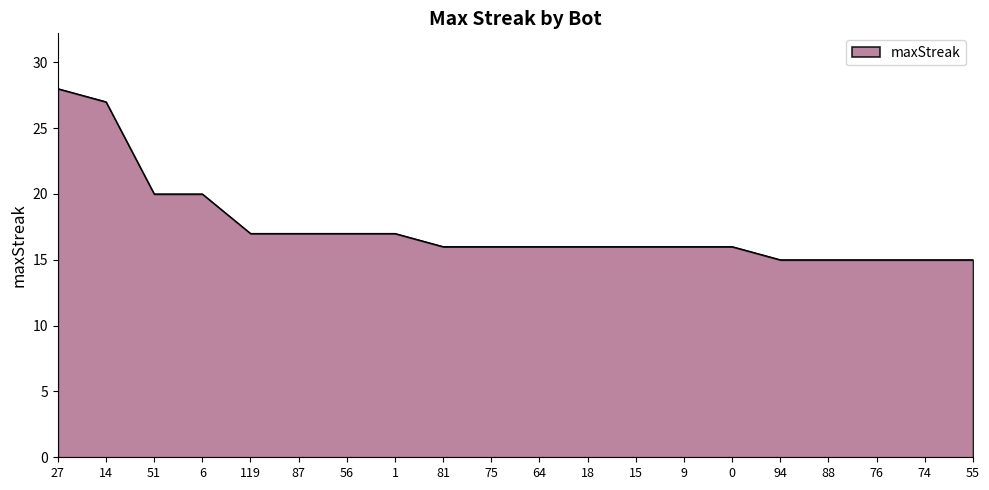

What position from the right is 6?

17